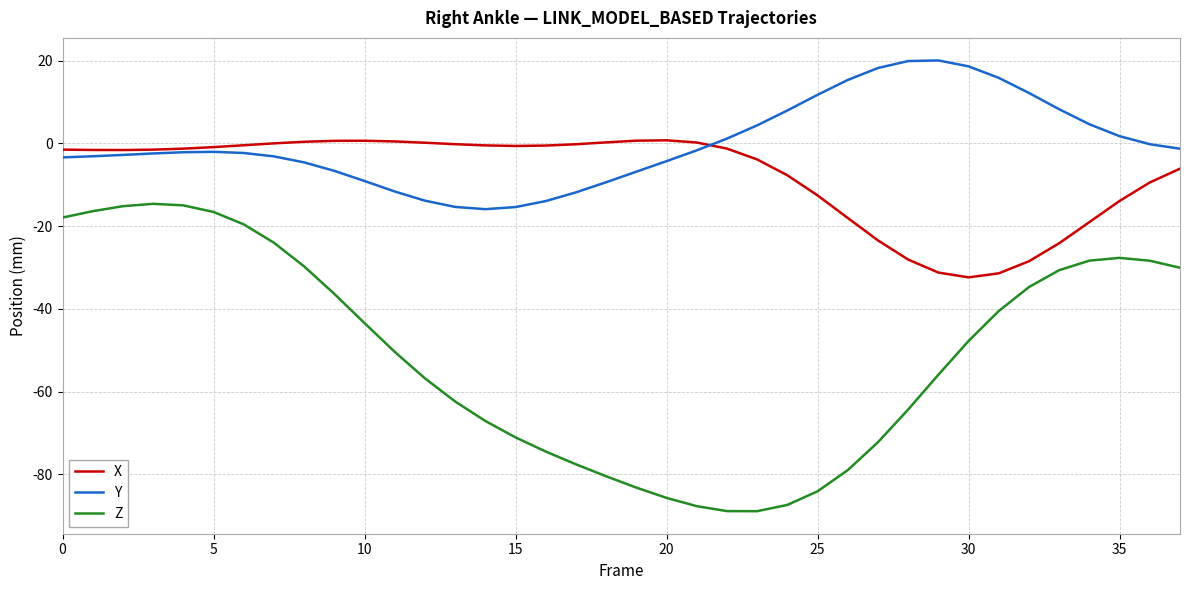

Rank the series by their average value, from highest to lowest.

Y, X, Z